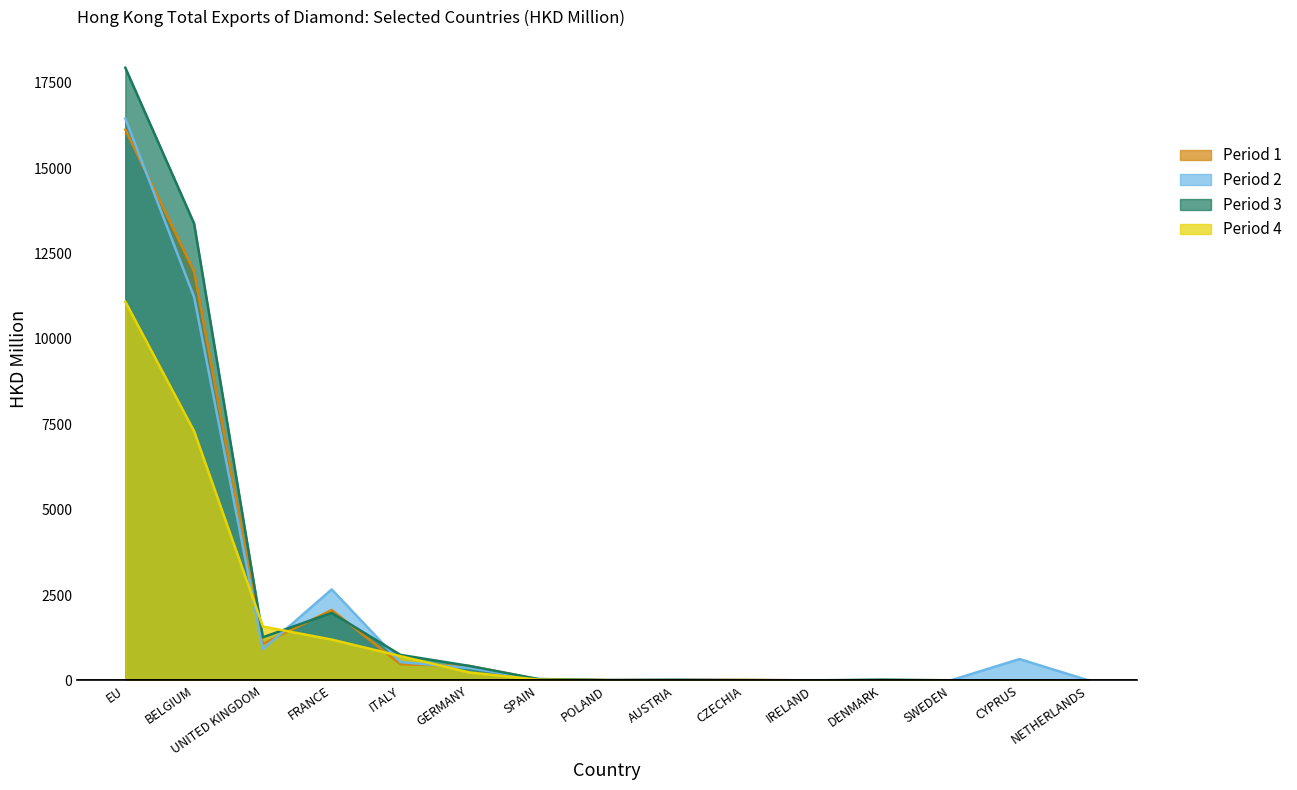

At which category is the sum across all series the highest?

EU